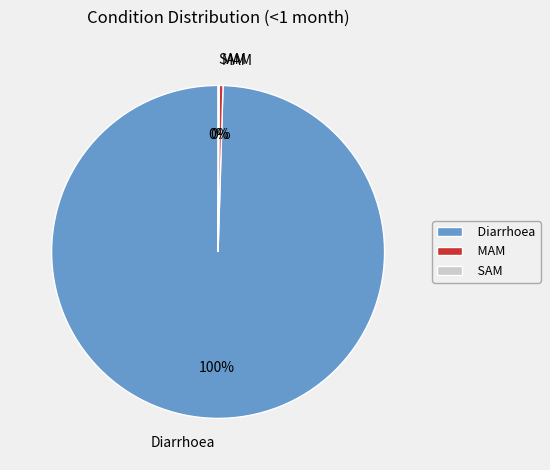

Is it true that Diarrhoea is 86% of the pie?

False